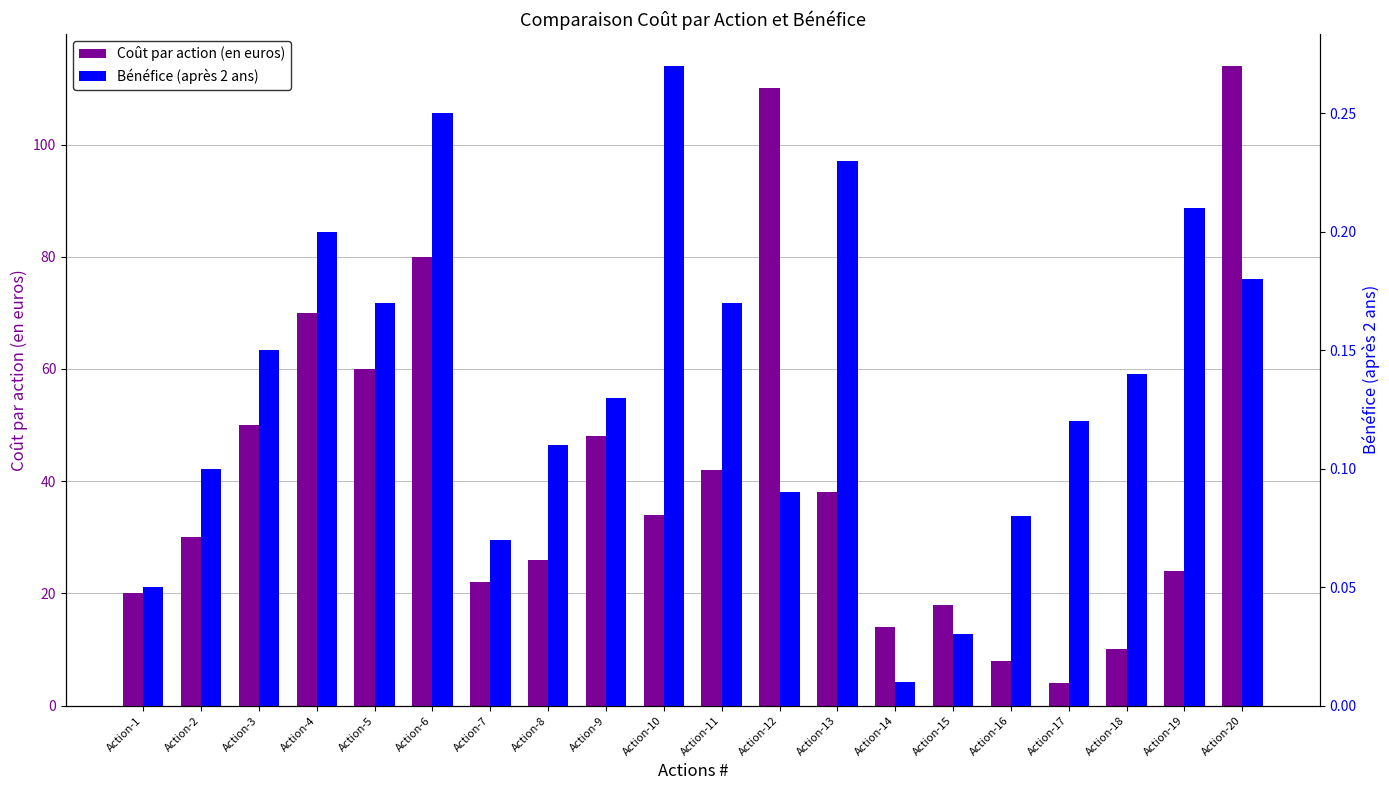

What is the difference between the highest and lowest values at Action-17?

3.9